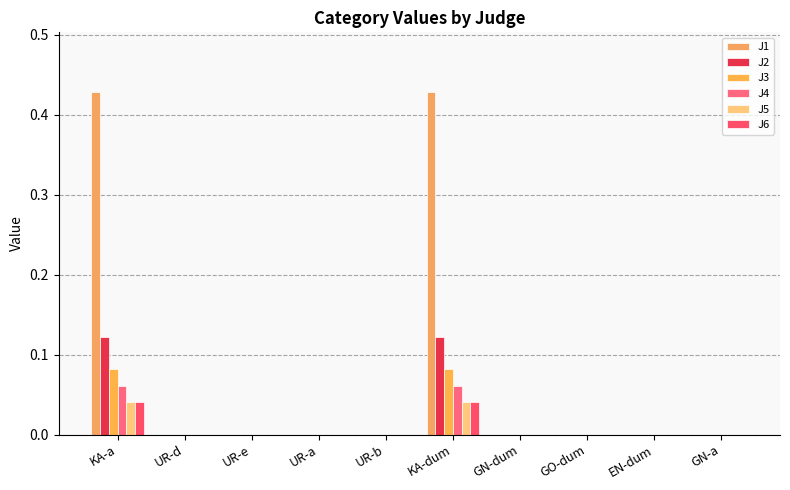

Is the value of J5 at UR-d greater than the value of J2 at UR-a?

No